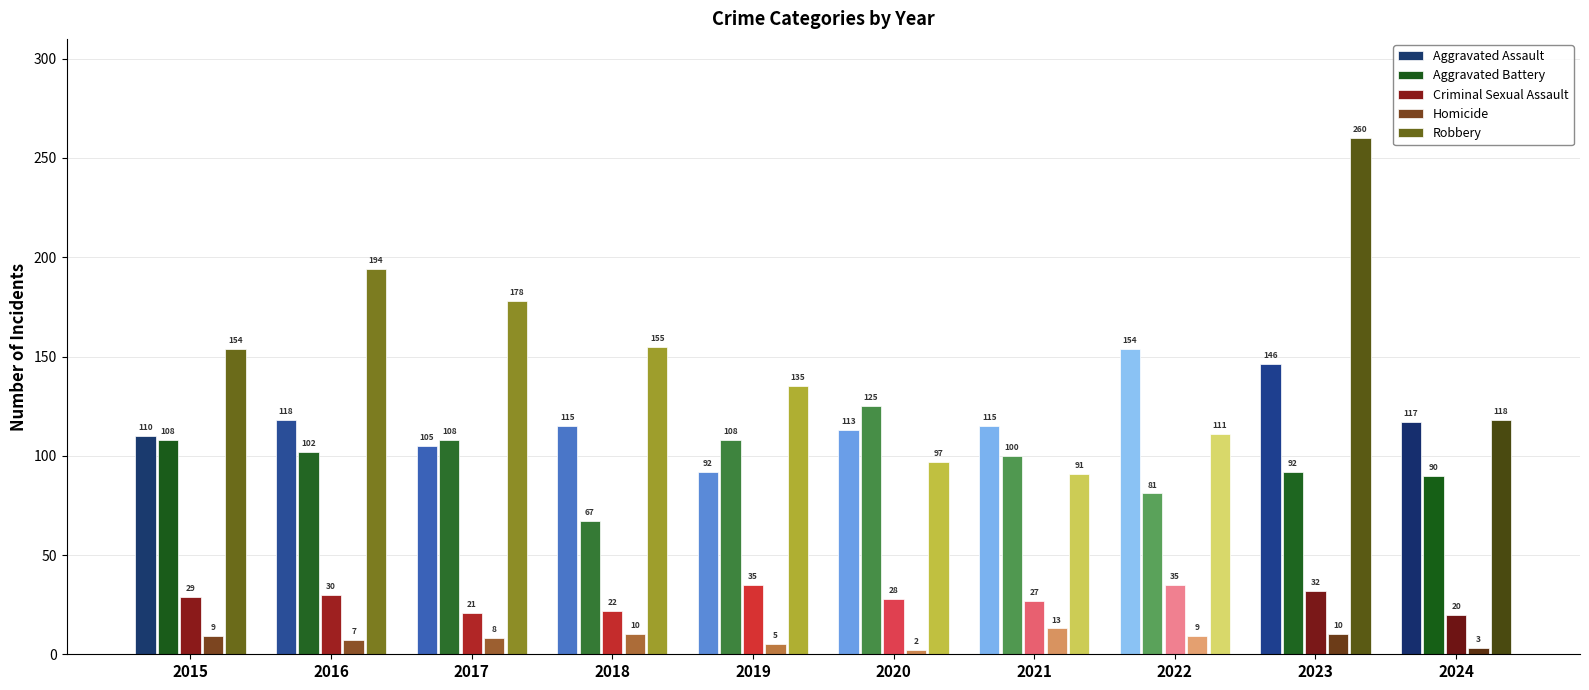

What is the sum of the Aggravated Assault values at 2019 and 2016?

210